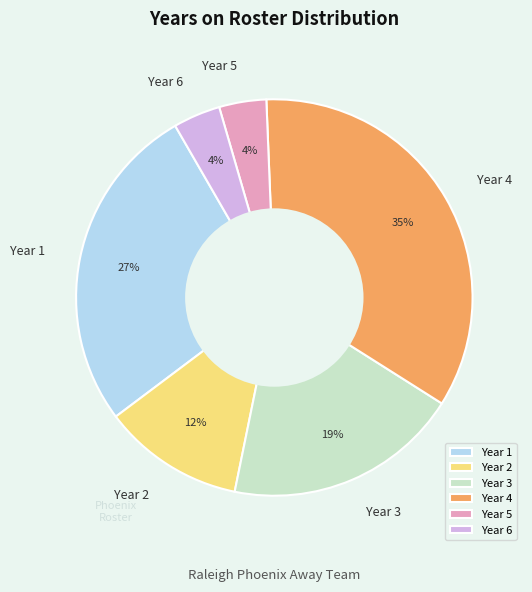

Is Year 2 the majority of the pie?

No